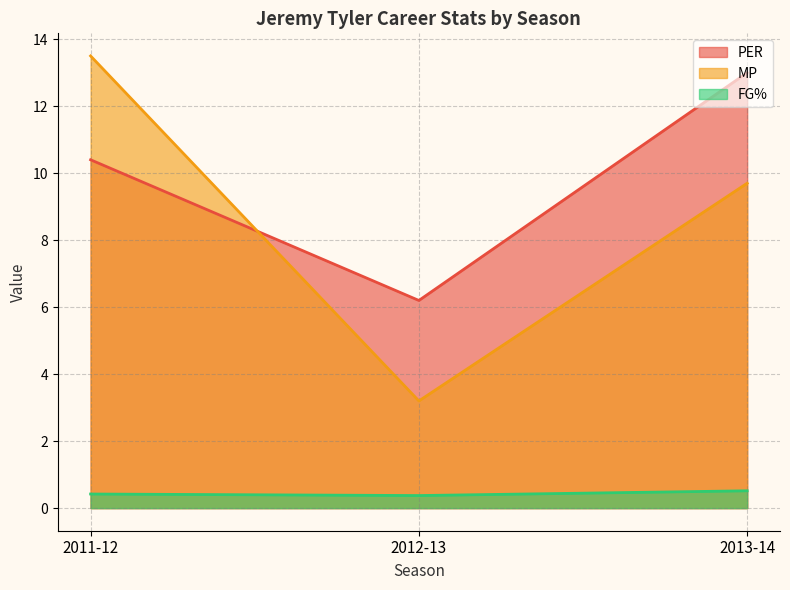

What is the value of the PER point at the 1st from the left?

10.4